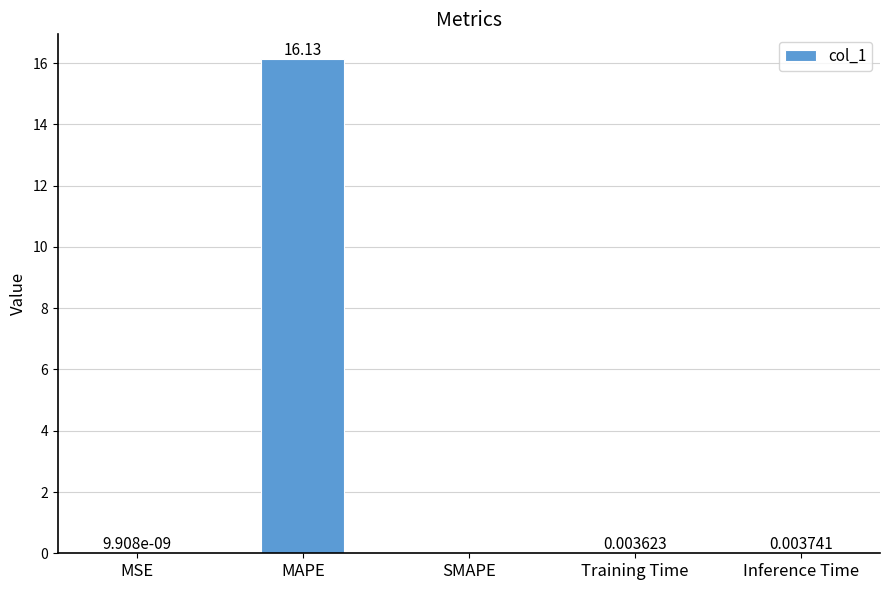

At which label is the value closest to 8?

Inference Time